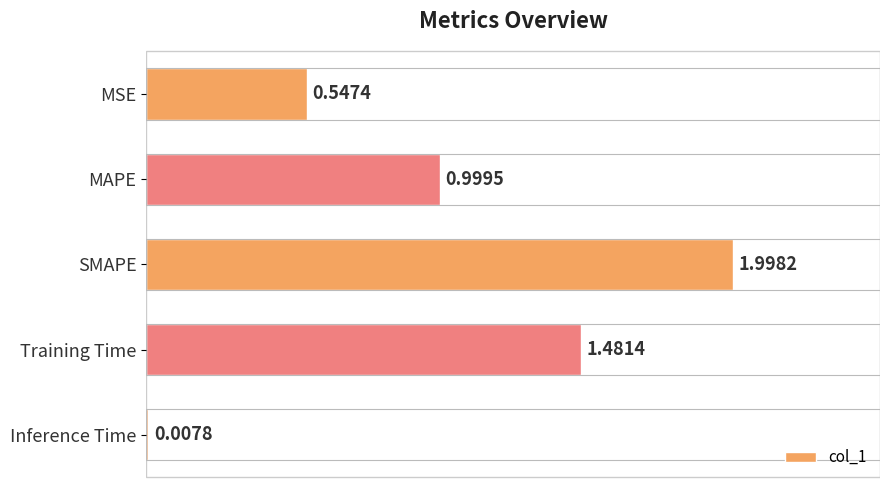

How many series are shown in this chart?

1